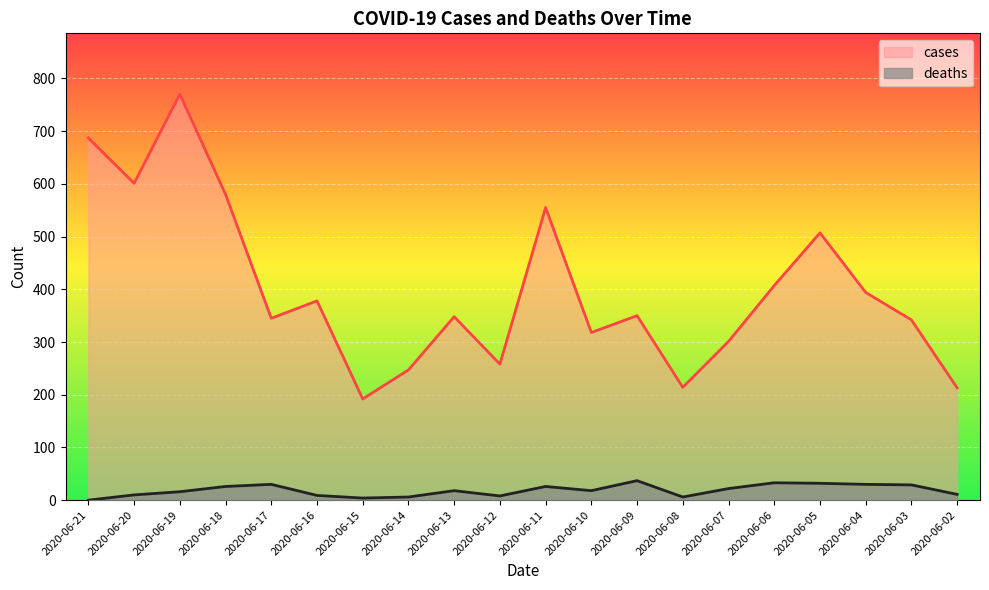

How many values in the cases series exceed 350?

9